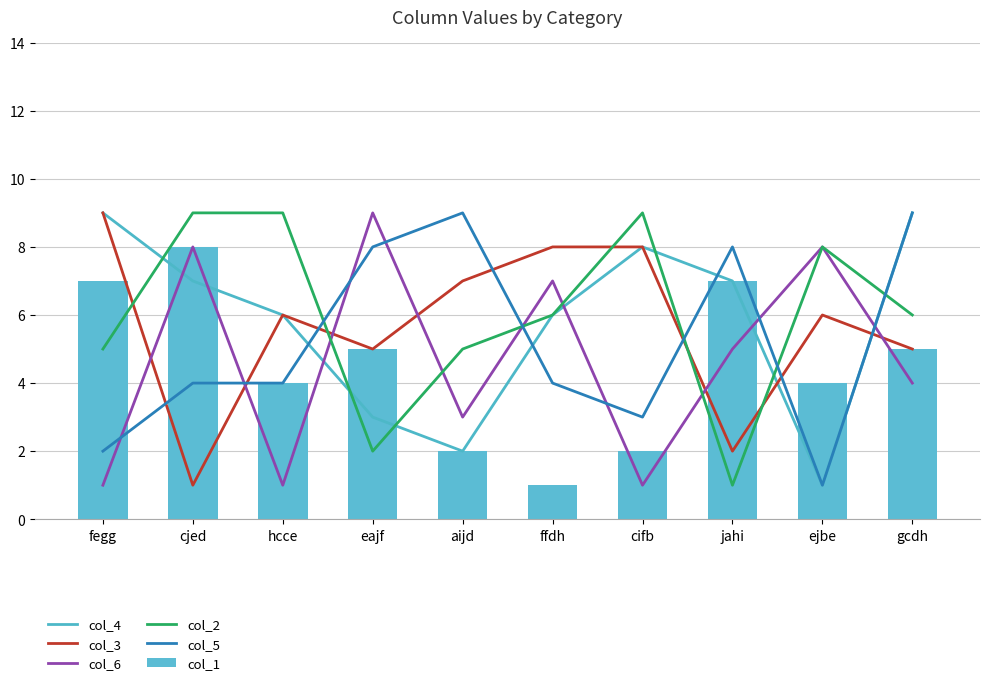

What is the minimum value shown in the chart?

1